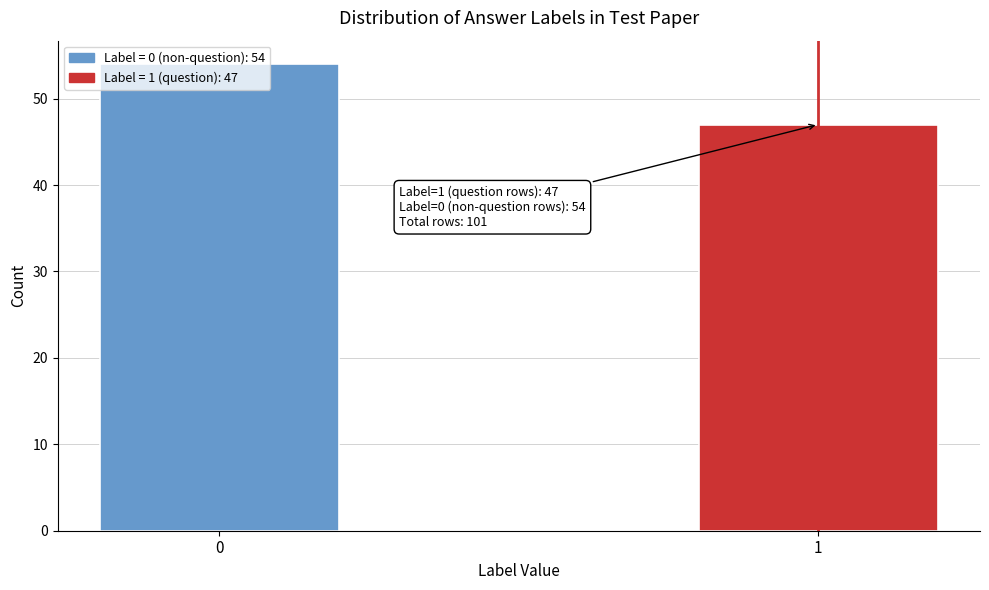

Rank the categories by value from lowest to highest.

1, 0